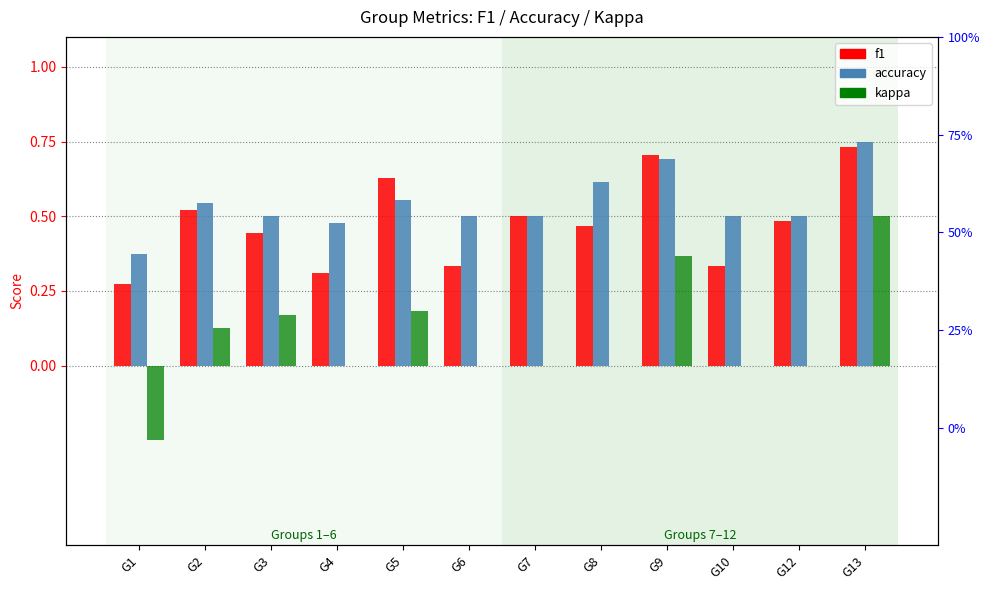

How many categories are shown in the chart?

12